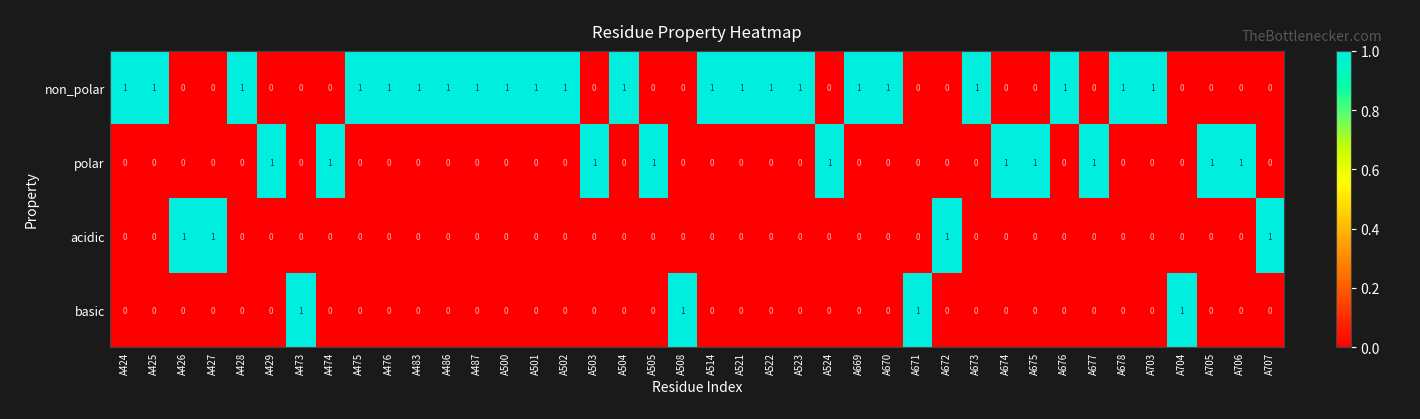

How many basic values are between 0 and 1?

40